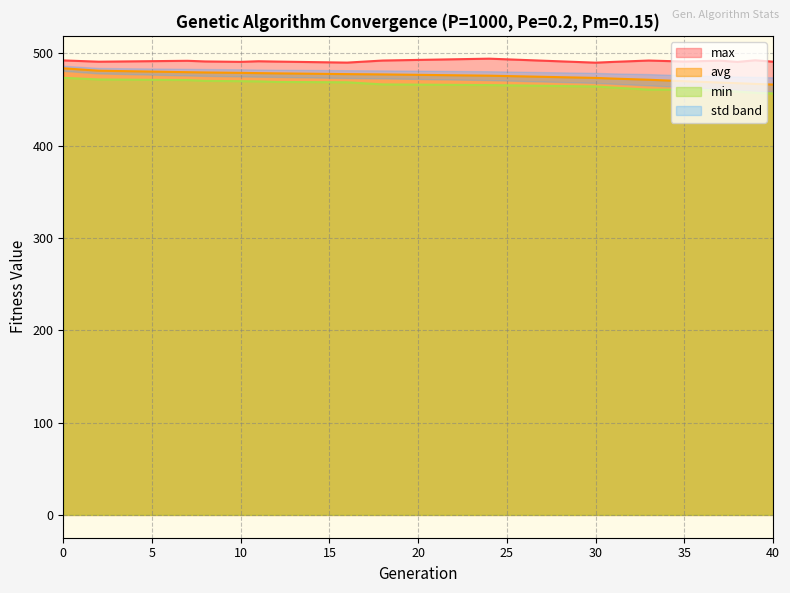

What is the difference between the min values at 0 and 38?

15.0